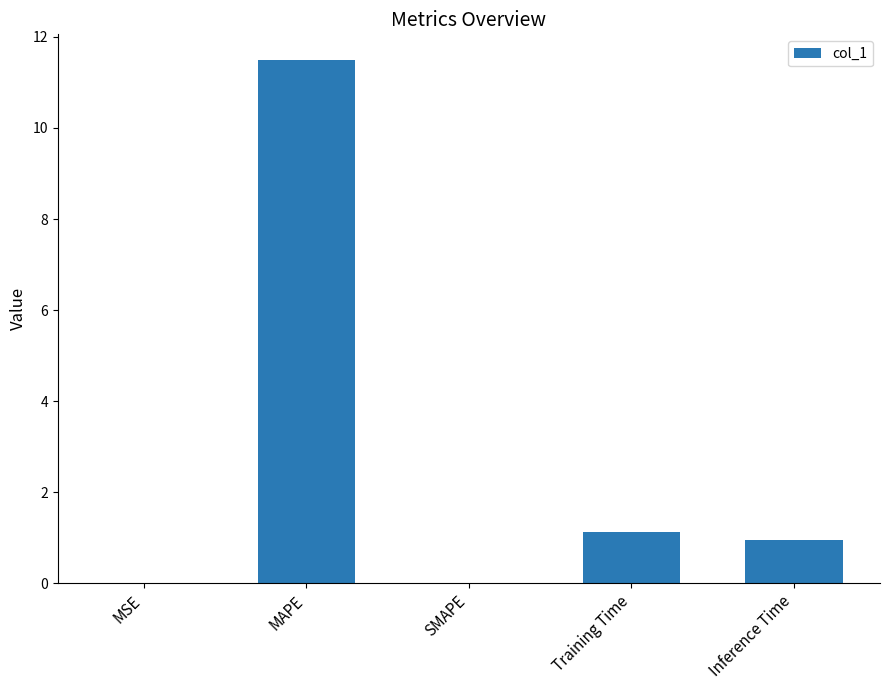

Are the bars horizontal?

No